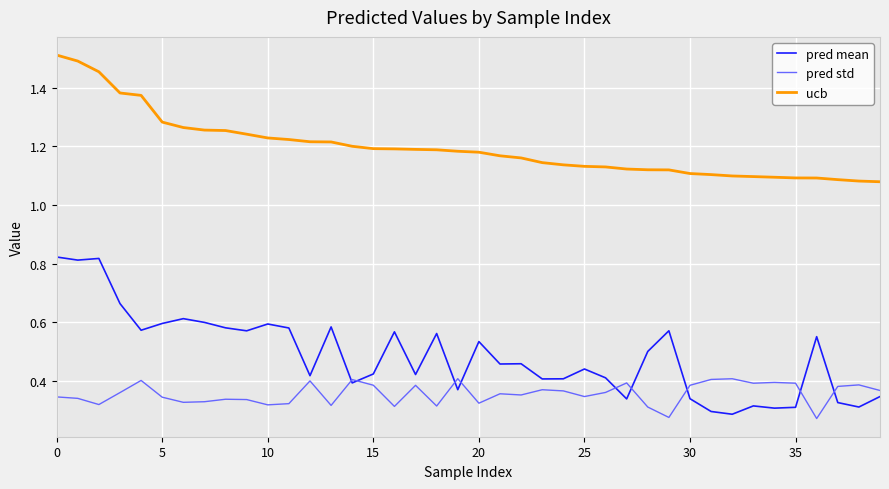

Rank the series by their maximum value, from lowest to highest.

pred std, pred mean, ucb